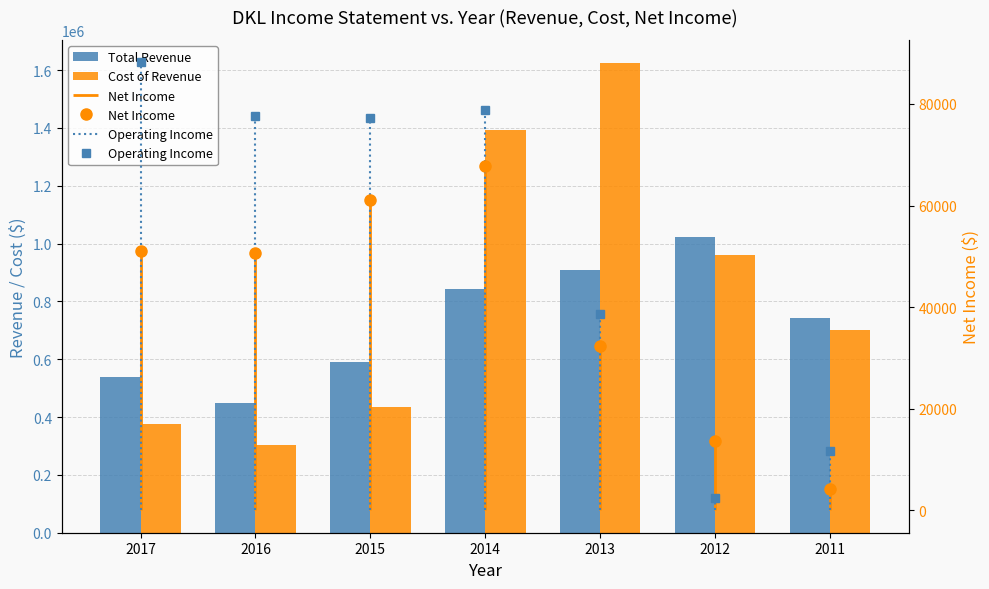

Is the value of Cost of Revenue at 2015 greater than the value of Operating Income at 2016?

Yes